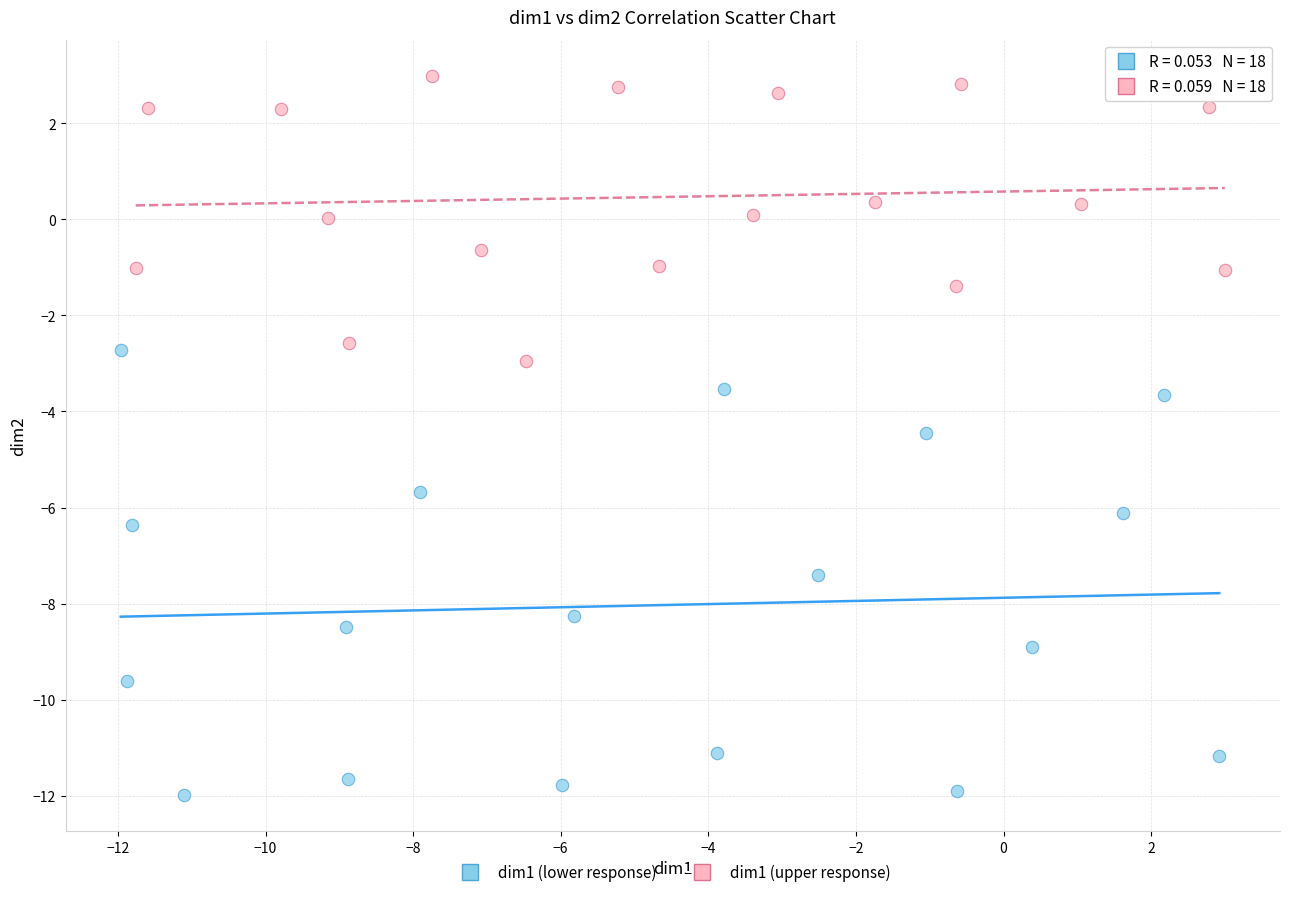

Which series contains the lowest Y value?

dim1 (lower response)